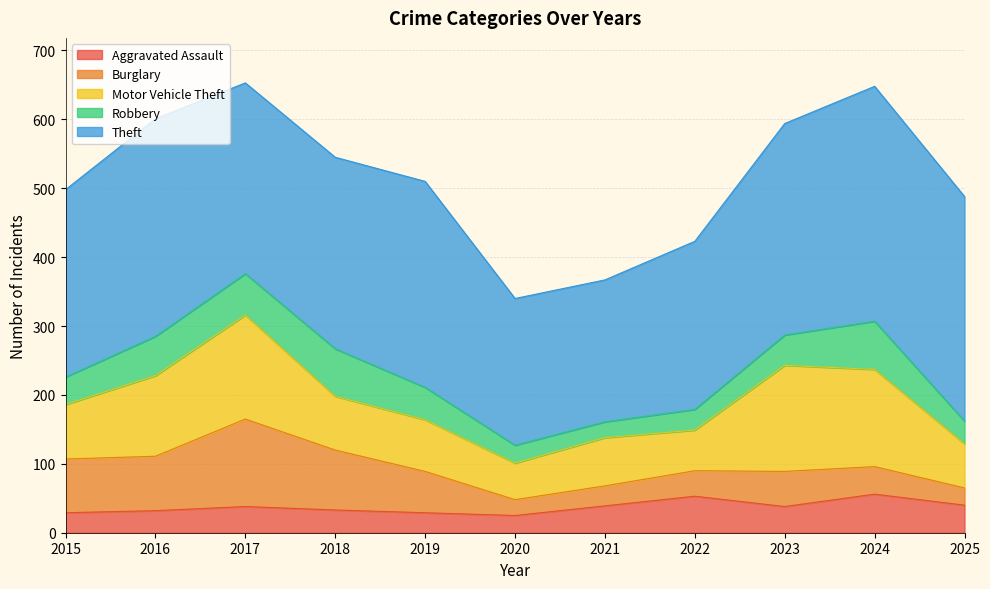

What is the spread (max minus min) of values at 2019?

270